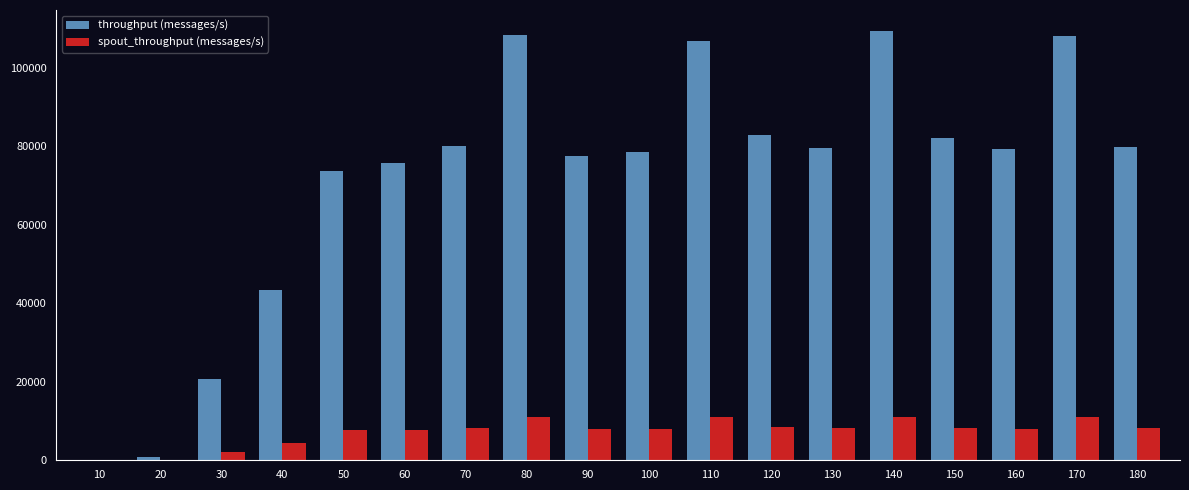

What is the sum of the throughput (messages/s) values at 50 and 100?

152118